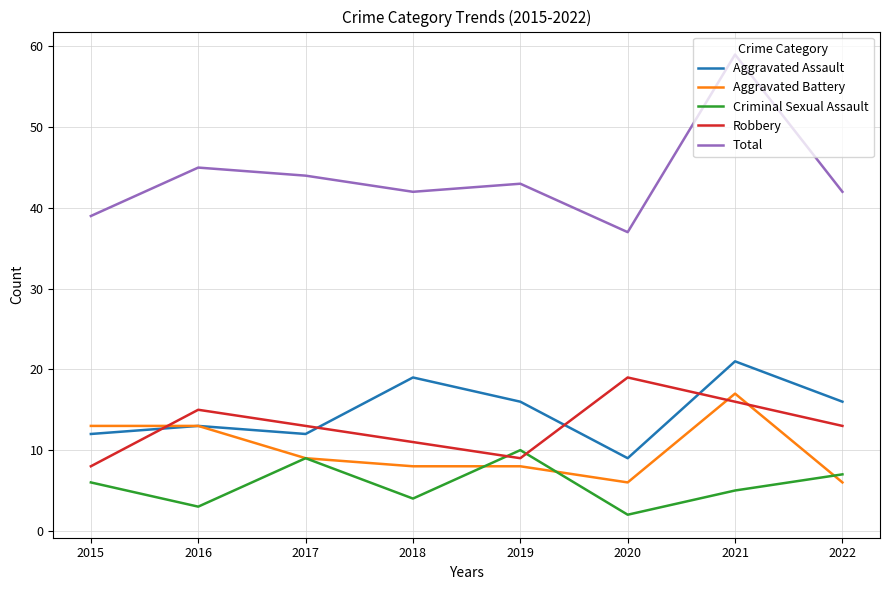

At which category is the sum across all series the highest?

2021